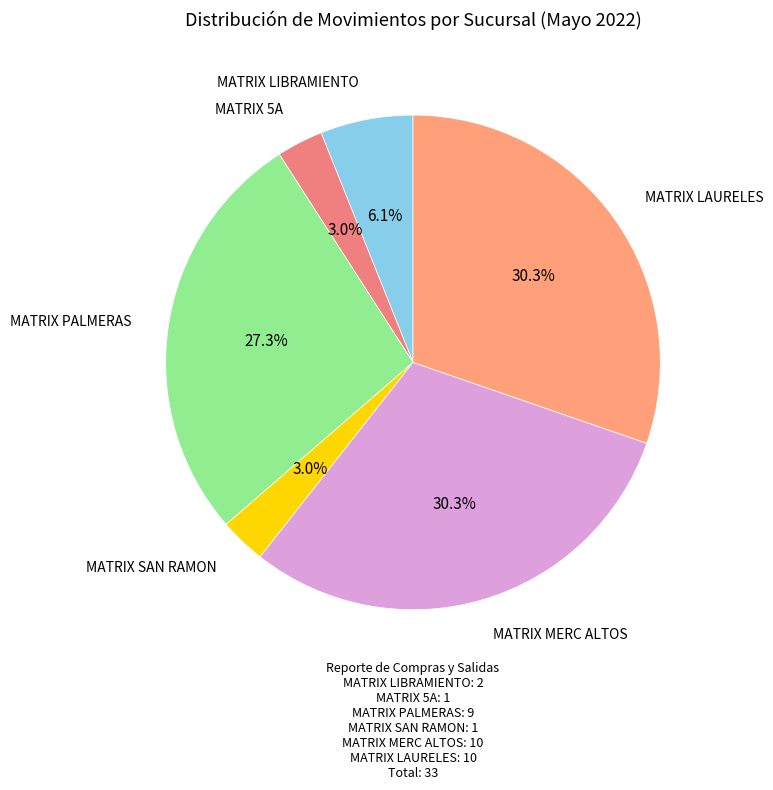

To the nearest percent, what portion does MATRIX LIBRAMIENTO represent?

6%